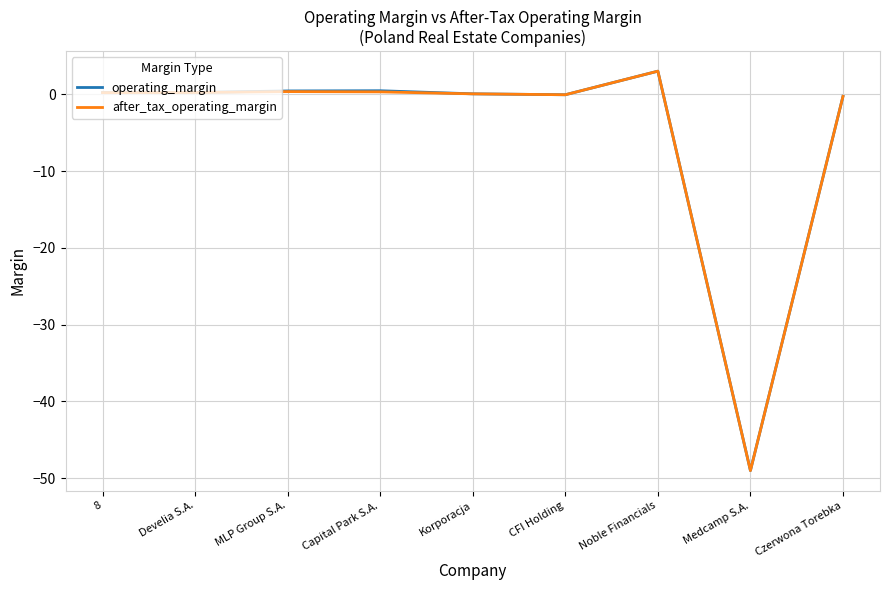

Between MLP Group S.A. and Medcamp S.A., which series saw the biggest shift?

operating_margin